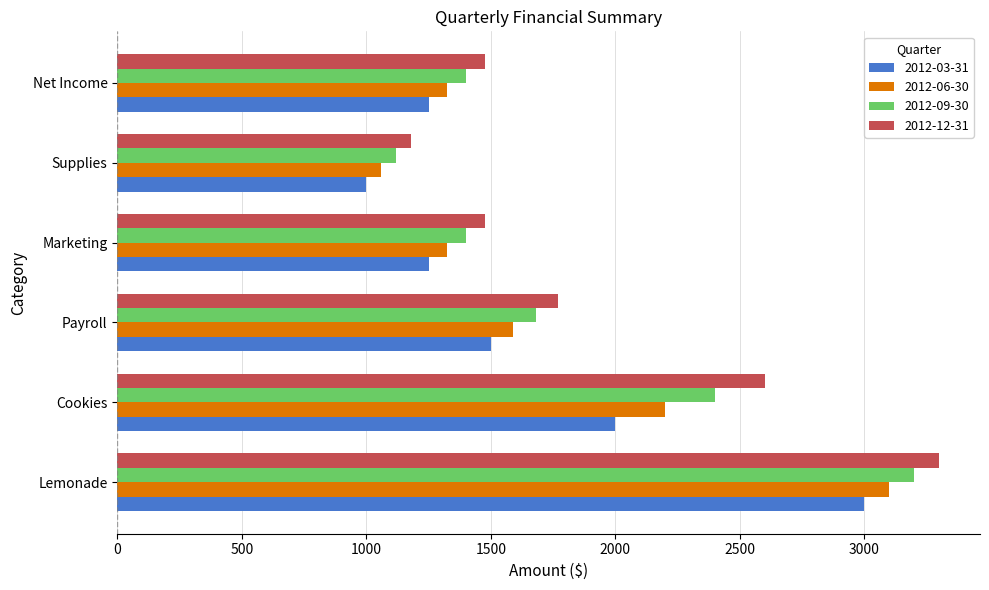

At how many categories does at least one series exceed 1729?

3